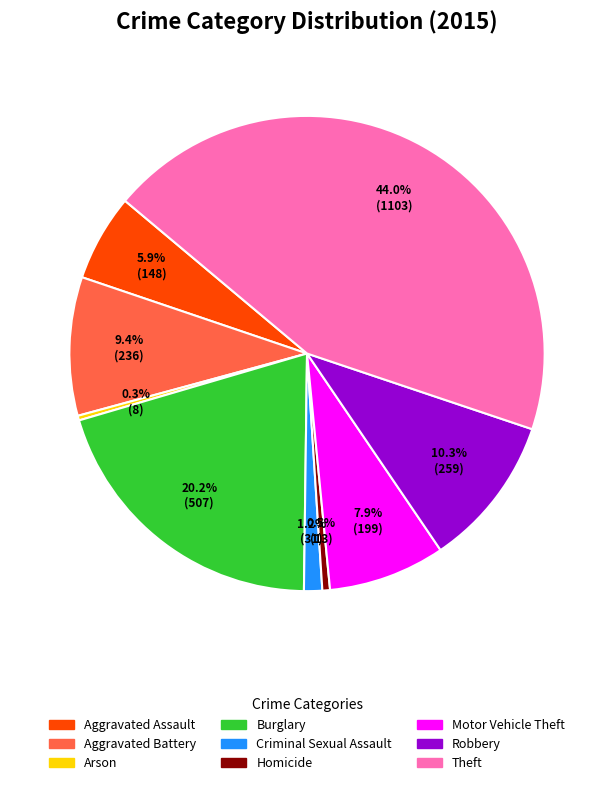

Count the number of slices in the pie.

9